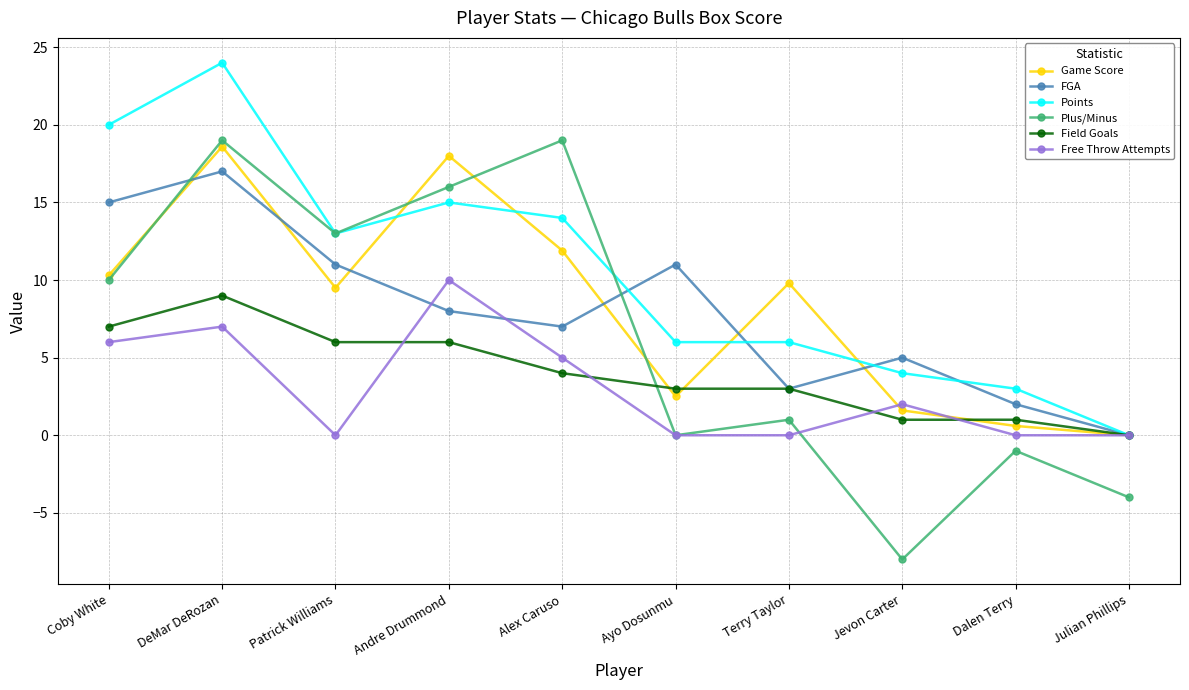

True or false: Plus/Minus has a value of 10.0 at Coby White.

True